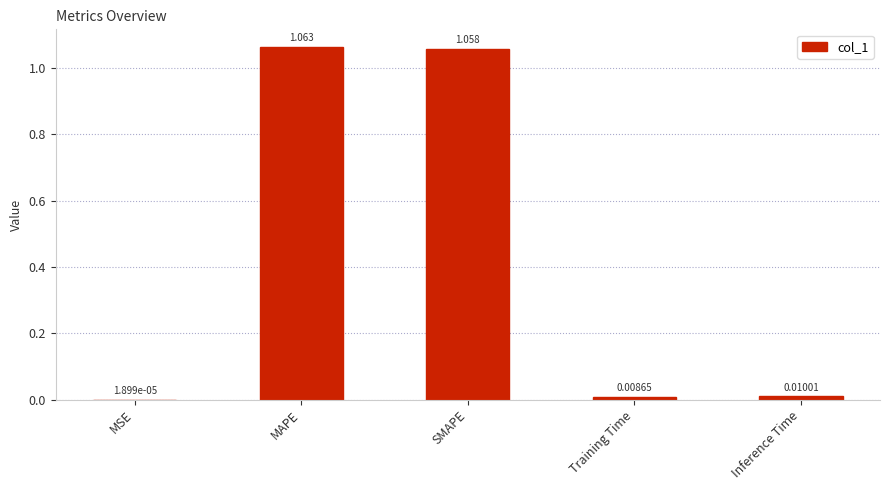

Between MAPE and SMAPE, which is larger?

MAPE